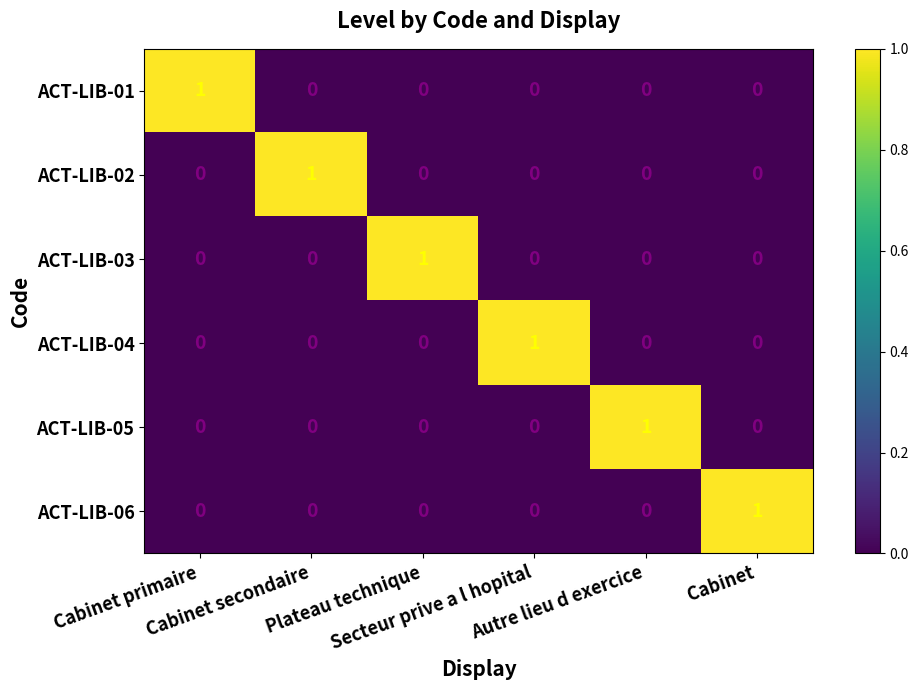

At how many categories does at least one series exceed 0?

6